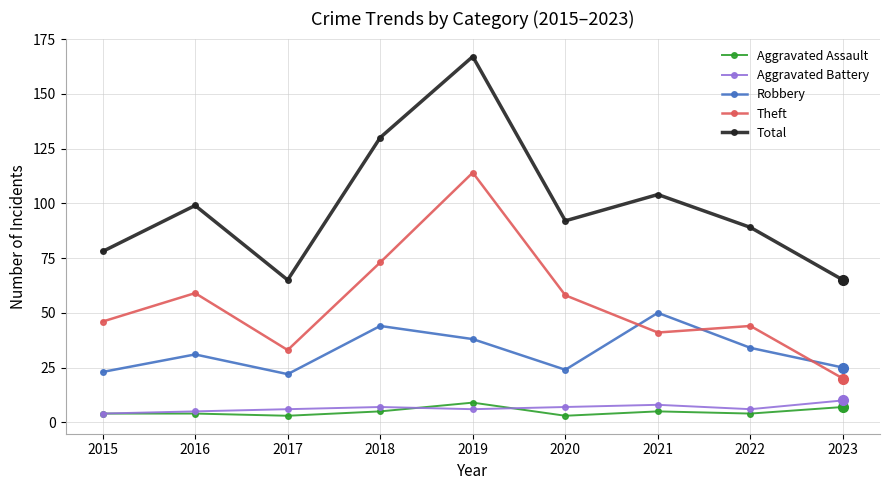

What are all the series names shown in the legend?

Aggravated Assault, Aggravated Battery, Robbery, Theft, Total